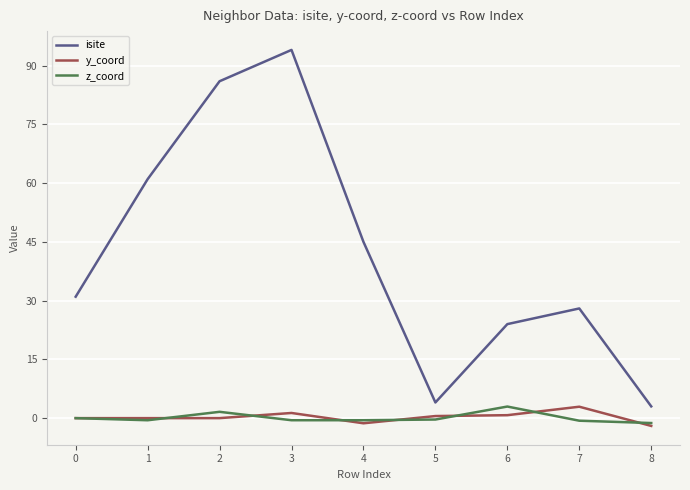

The y_coord series shows 0.0 at 0. True or false?

True